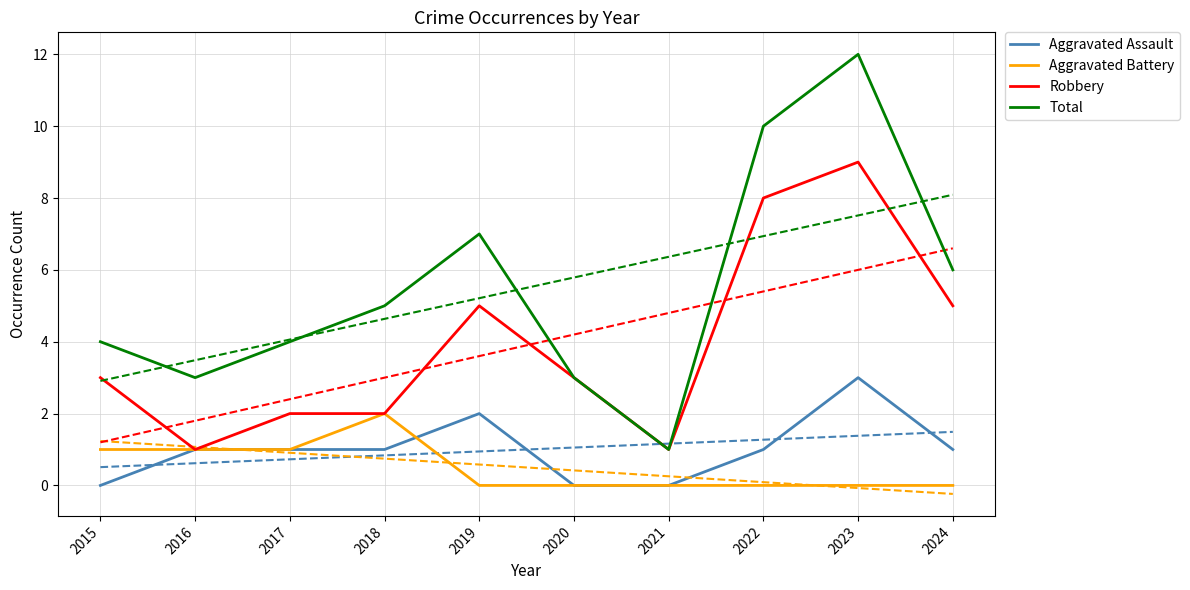

Where is Aggravated Assault nearest to the value 1?

2016